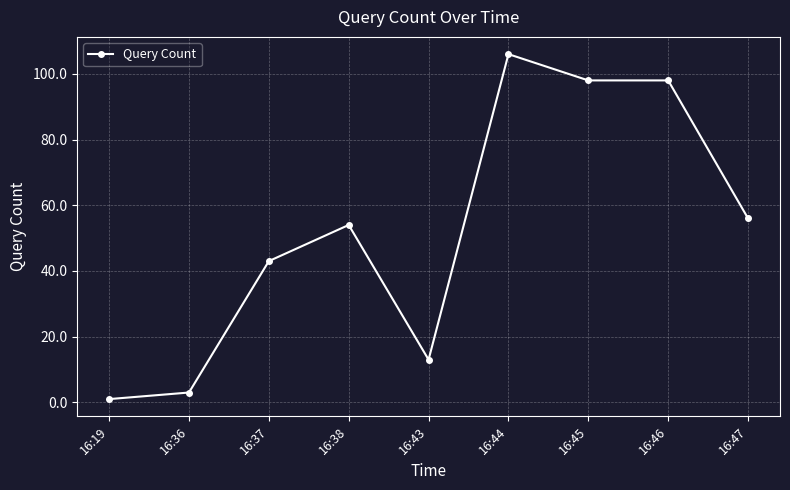

At which category does the data reach its first local valley?

16:43